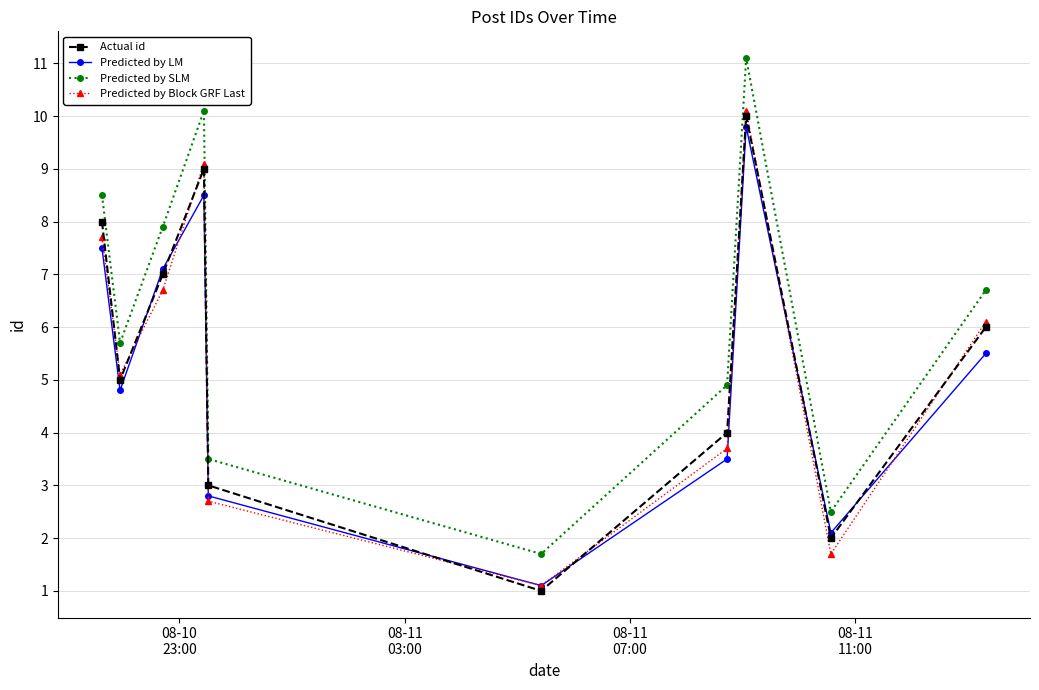

What is the greatest value displayed?

11.1